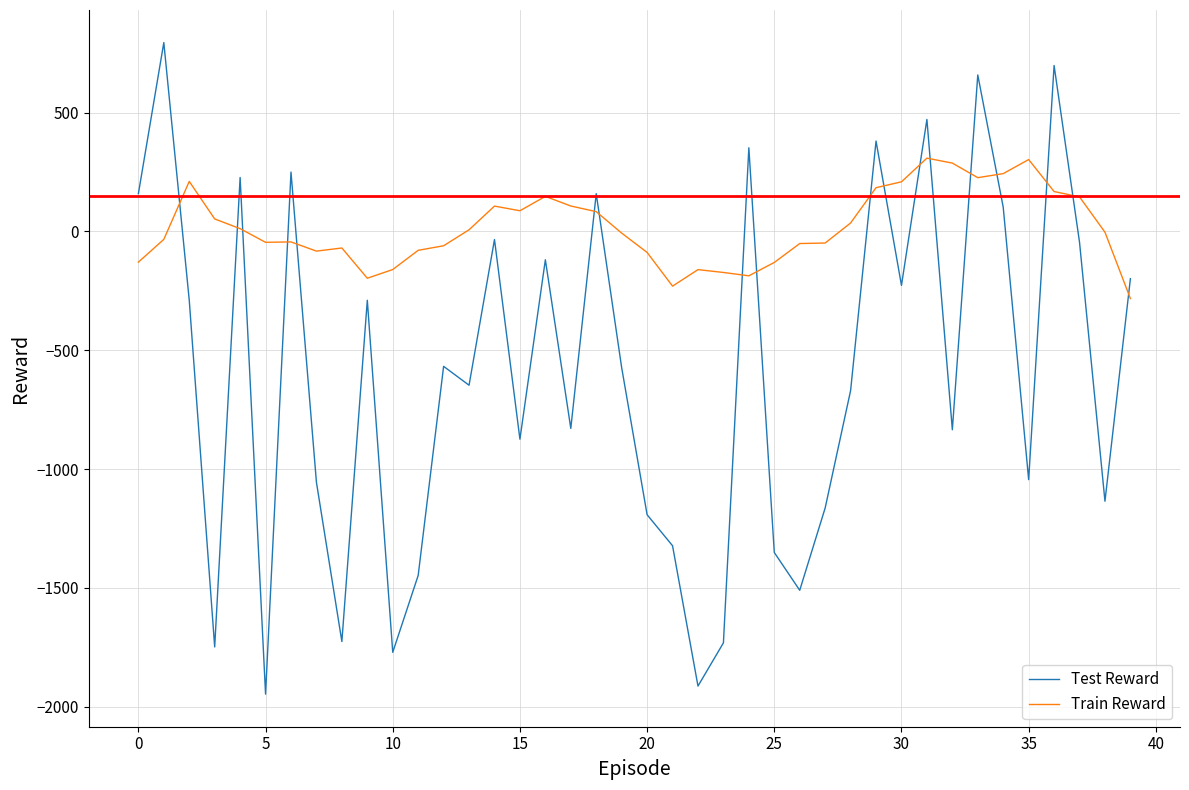

What is the highest value of the Test Reward series?

795.1